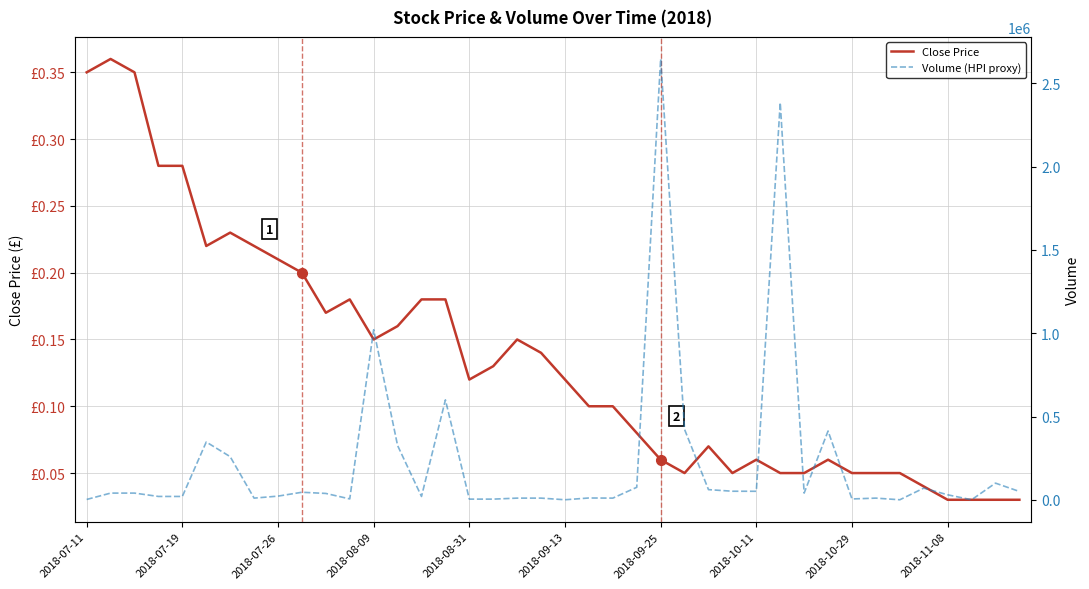

Which series has the largest total across all categories?

Volume (HPI proxy)